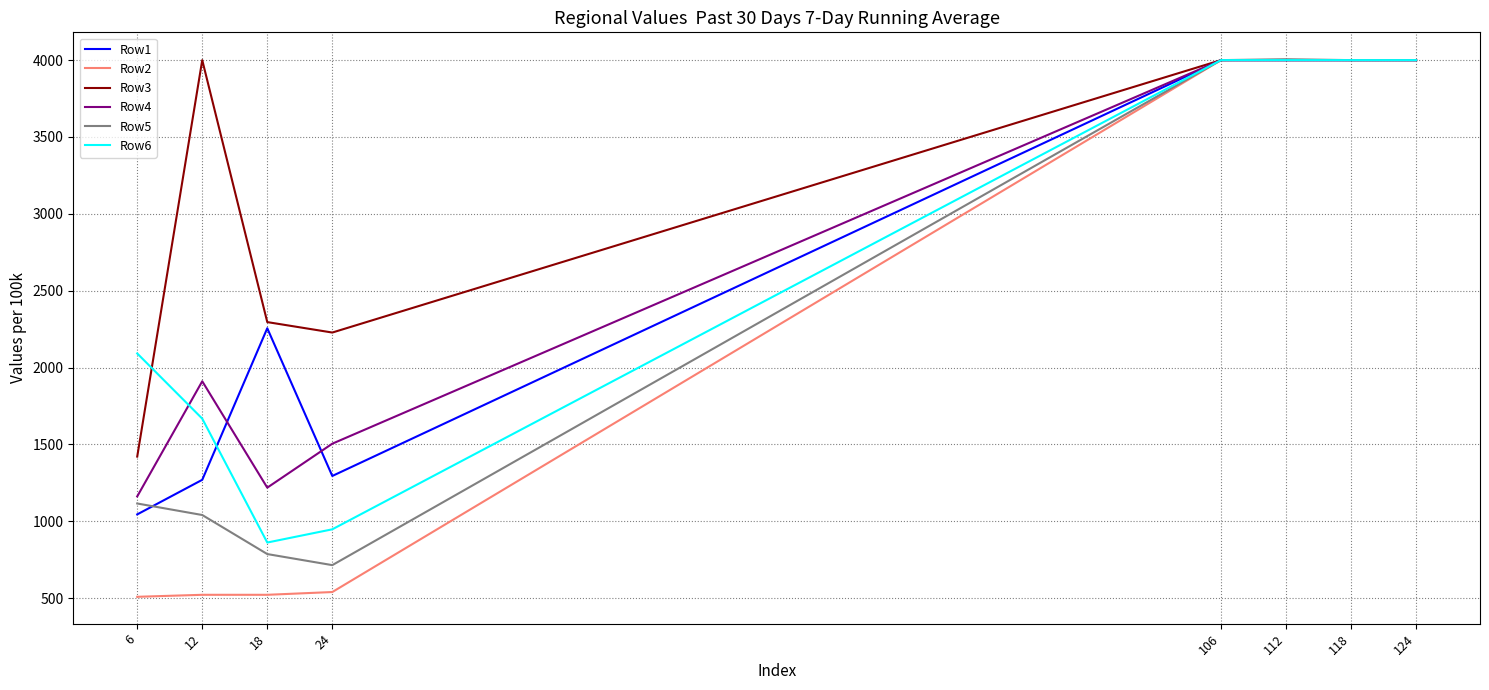

True or false: Row5 has a value of 4000 at 118.

True